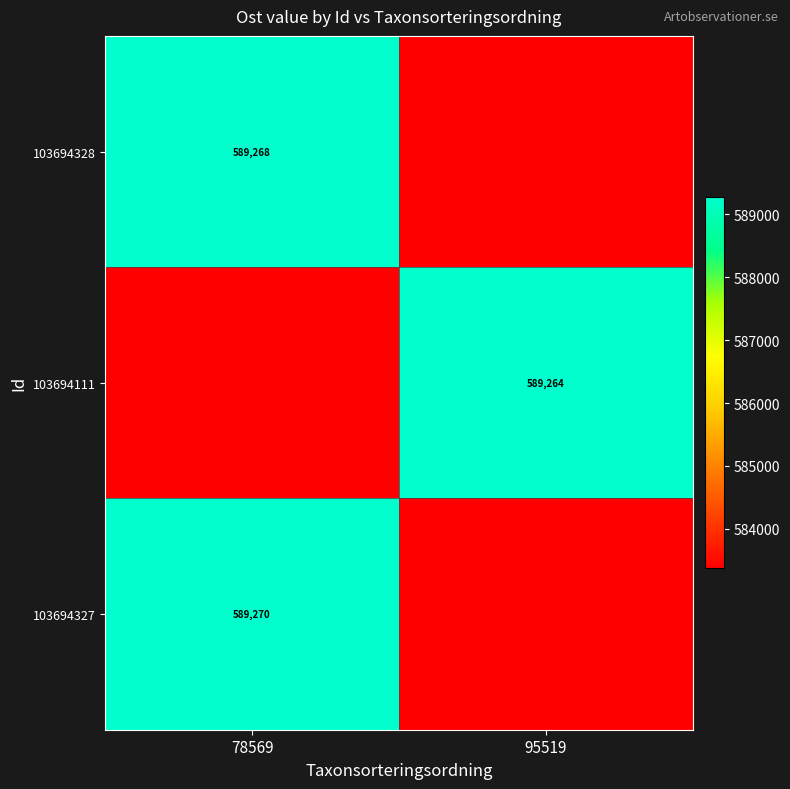

Is the value of 103694328 at 78569 greater than the value of 103694111 at 95519?

Yes